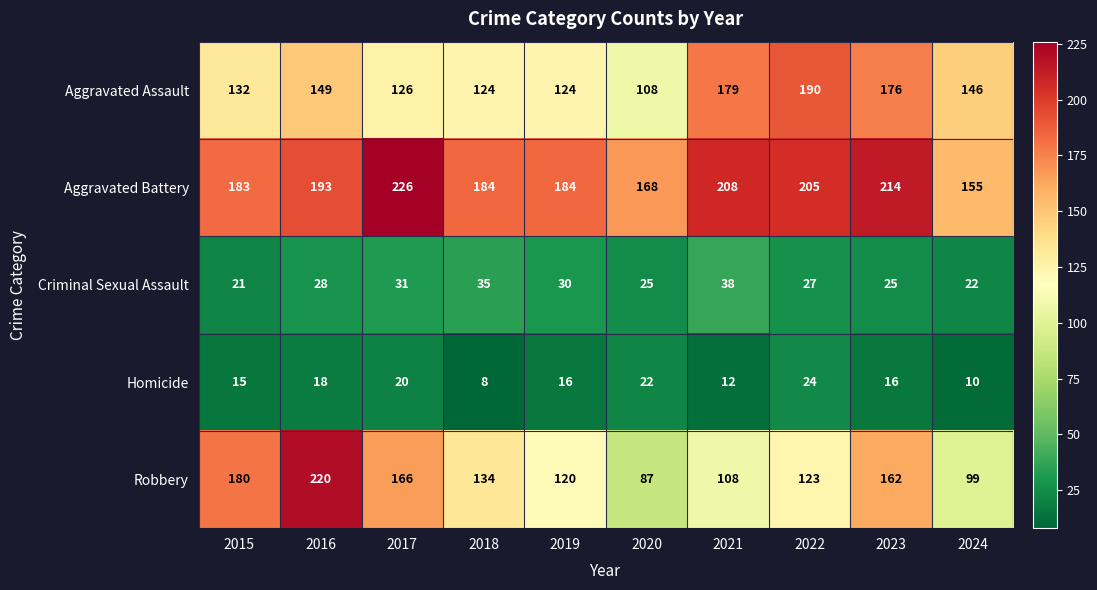

What is the smallest value displayed?

8